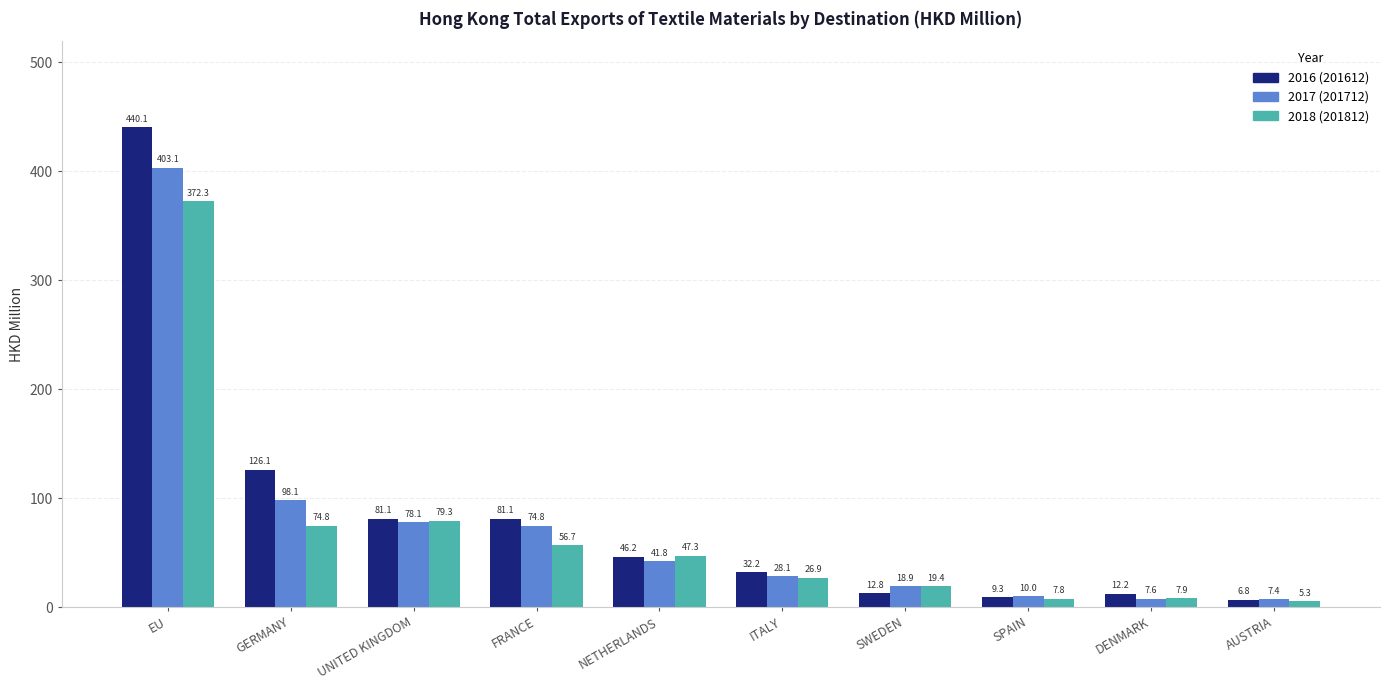

What is the spread (max minus min) of values at FRANCE?

24.4